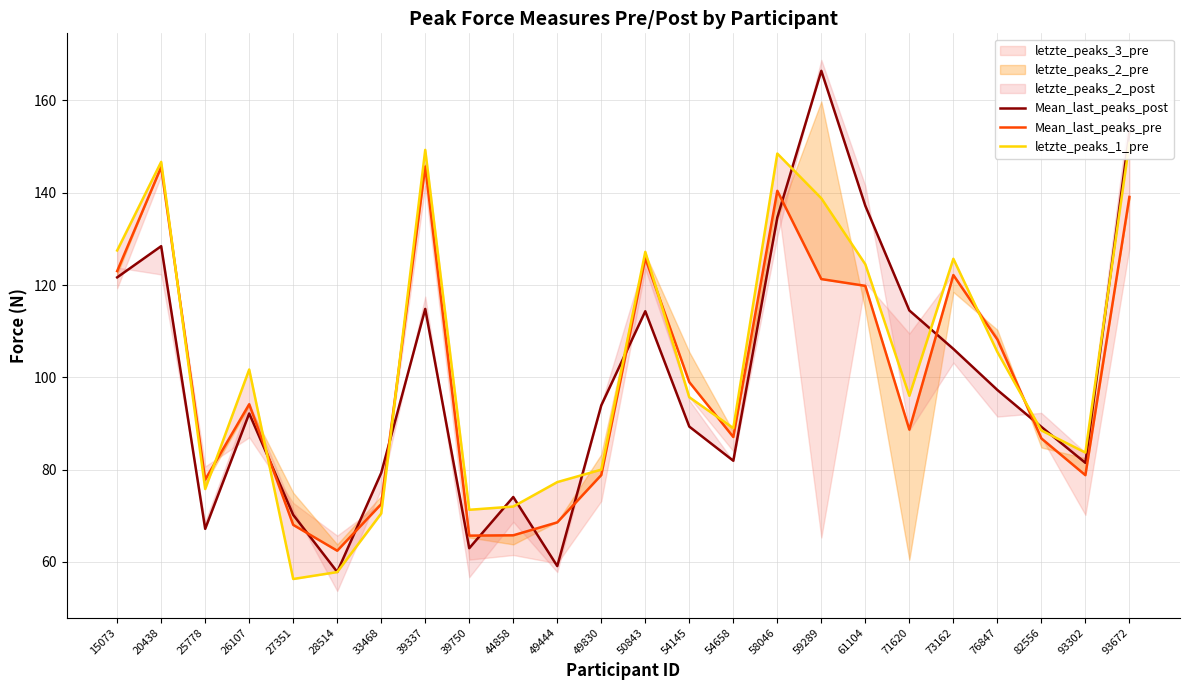

How many lines are shown in the chart?

3